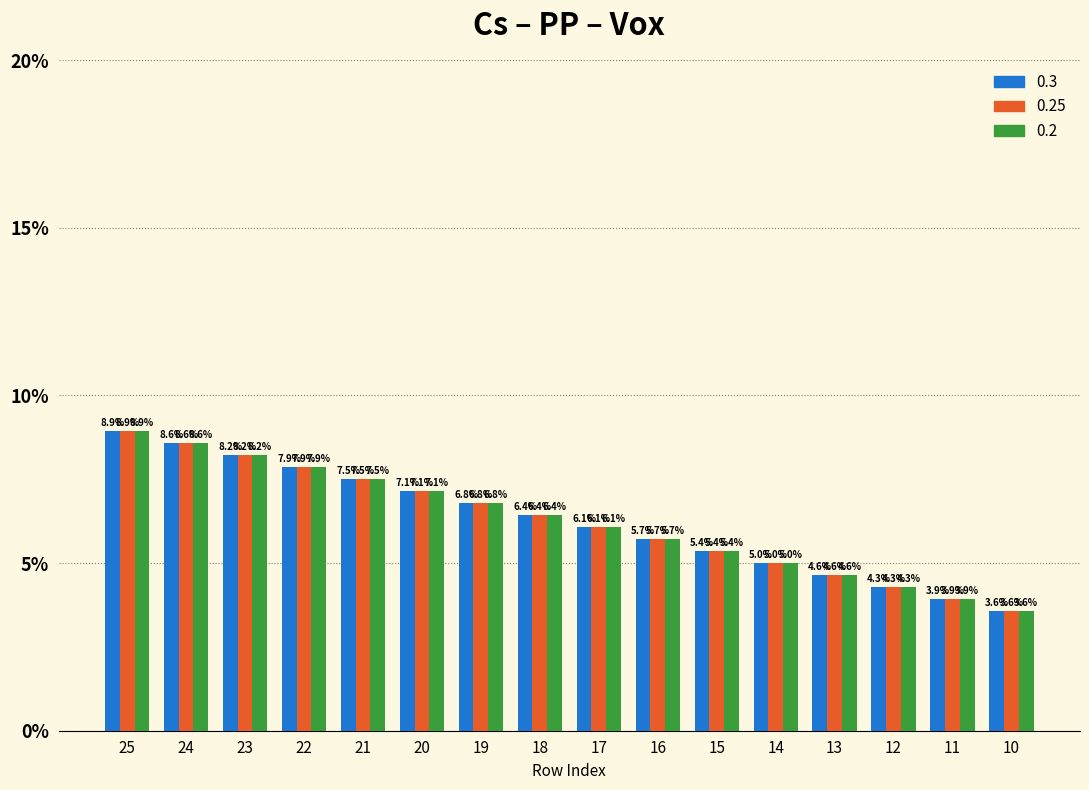

Reading left to right, extract all data points from this chart.

0.3: 8.9	8.6	8.2	7.9	7.5	7.1	6.8	6.4	6.1	5.7	5.4	5.0	4.6	4.3	3.9	3.6
0.25: 8.9	8.6	8.2	7.9	7.5	7.1	6.8	6.4	6.1	5.7	5.4	5.0	4.6	4.3	3.9	3.6
0.2: 8.9	8.6	8.2	7.9	7.5	7.1	6.8	6.4	6.1	5.7	5.4	5.0	4.6	4.3	3.9	3.6